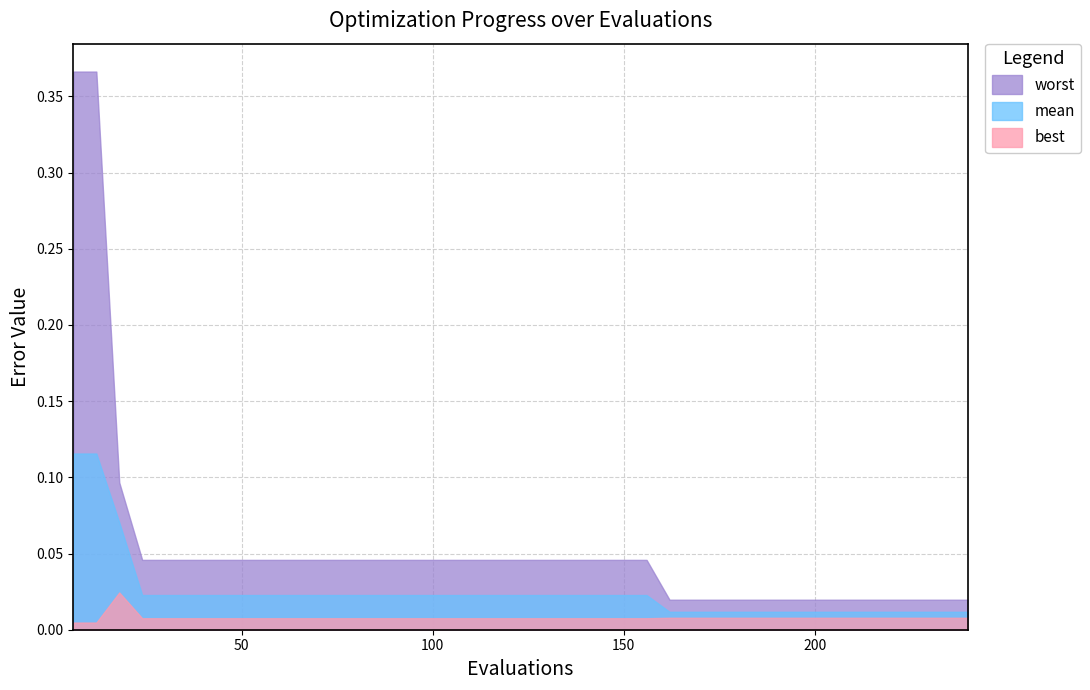

Which series has the widest spread of values?

worst